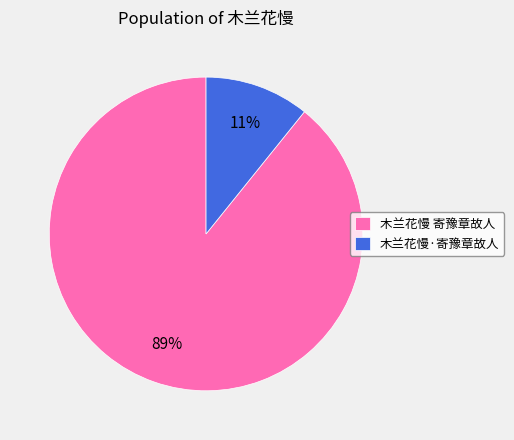

Does any single category account for the majority?

Yes